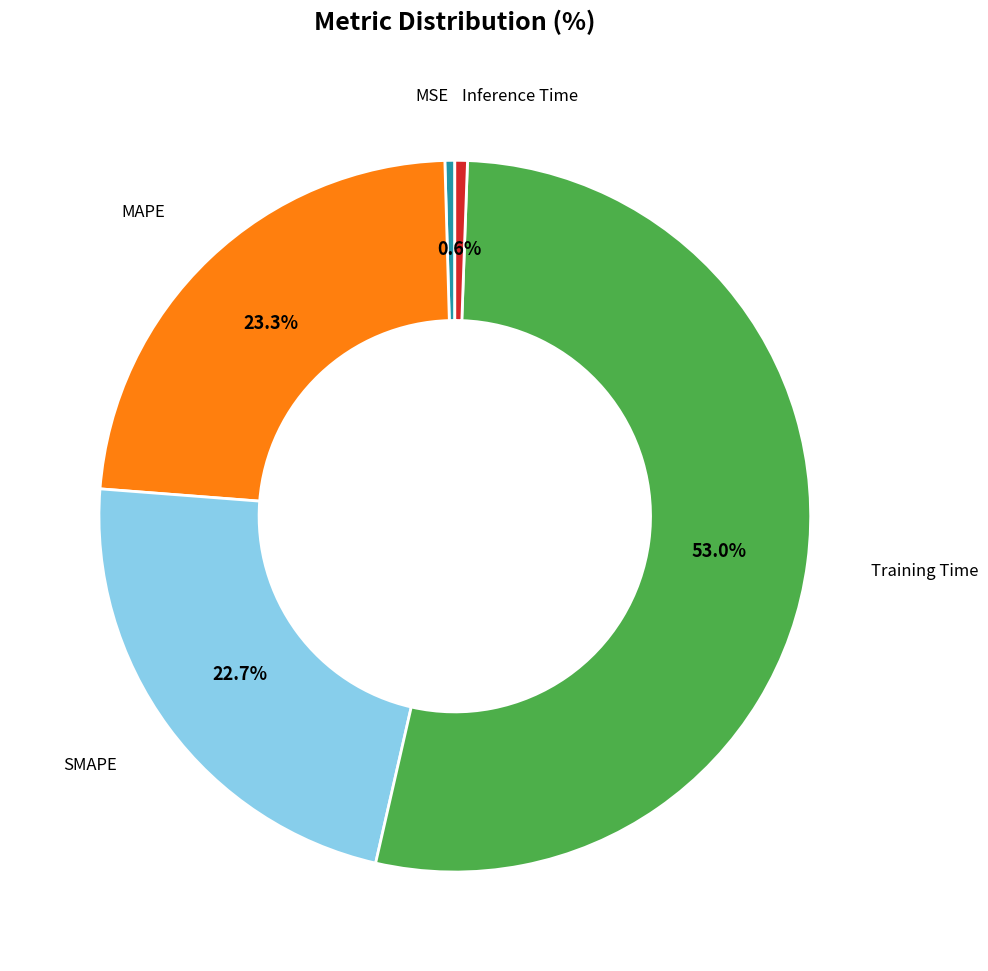

Is there any slice that represents more than half of the pie?

Yes